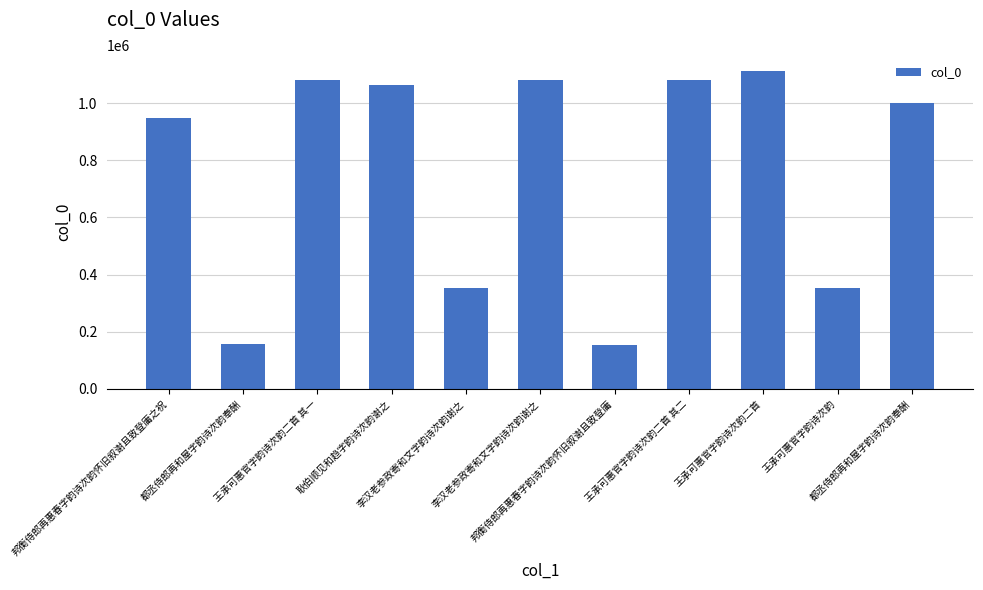

Reading left to right, extract all data points from this chart.

948646	155908	1079263	1062895	351523	1079286	152181	1079264	1112479	351512	999350